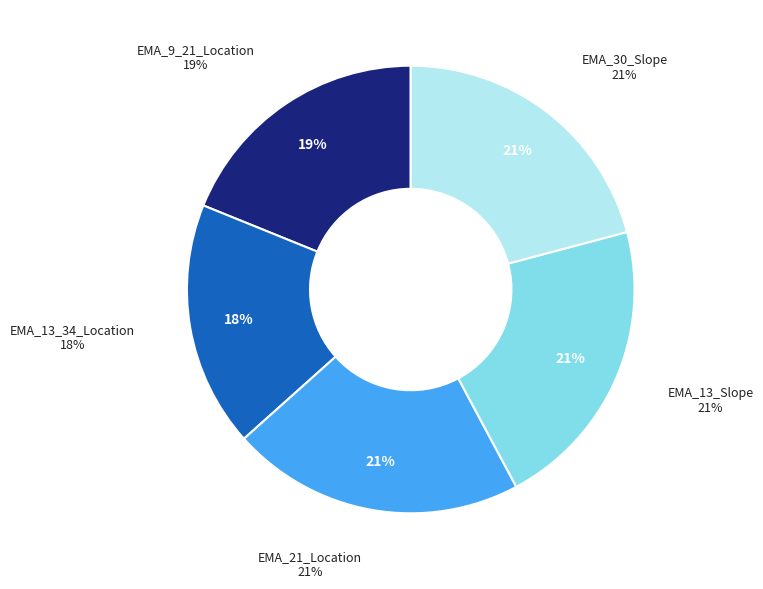

Which has a higher value, EMA_21_Location or EMA_13_34_Location?

EMA_21_Location